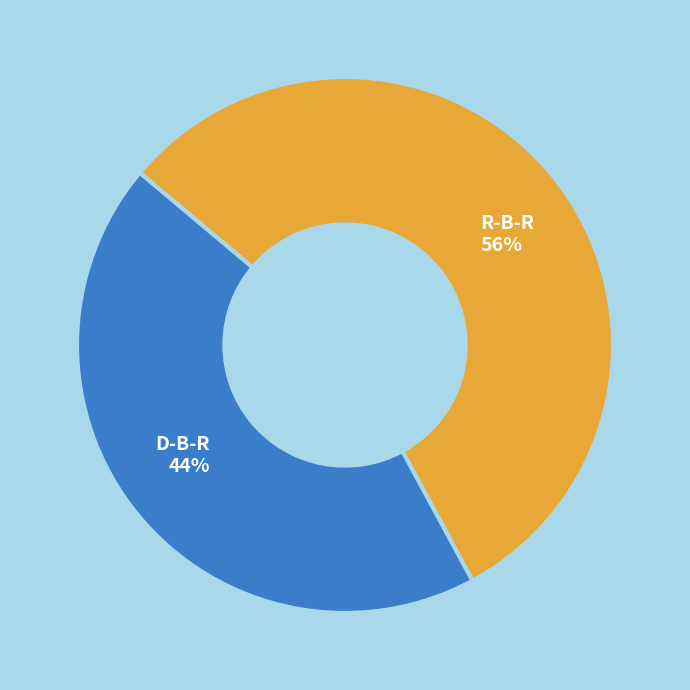

What is the largest slice in the pie chart?

R-B-R